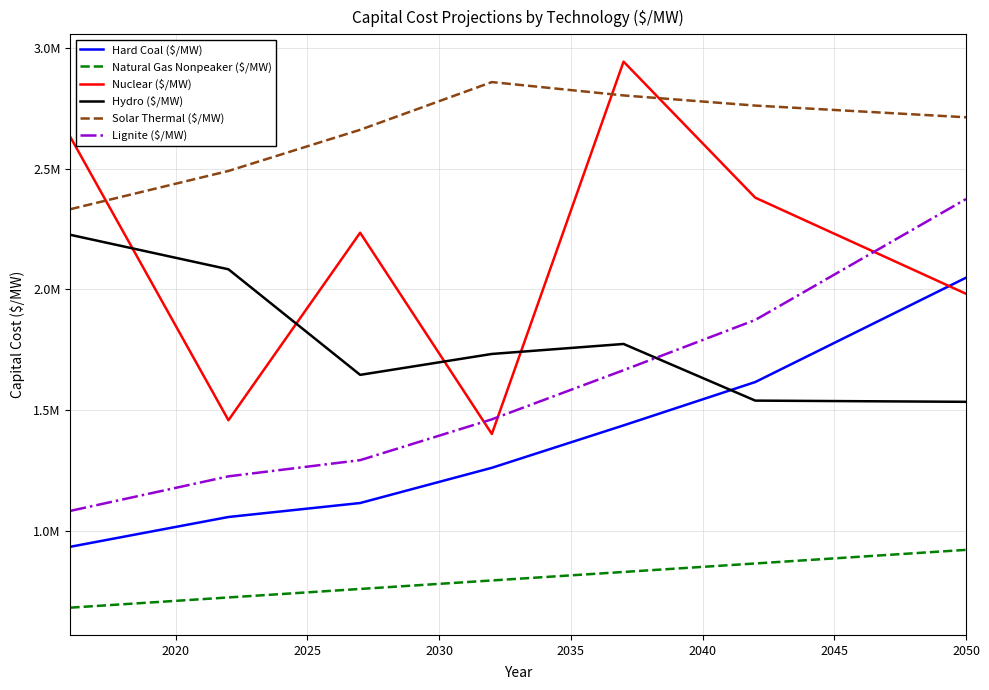

Is this an area chart (filled region under the line)?

No